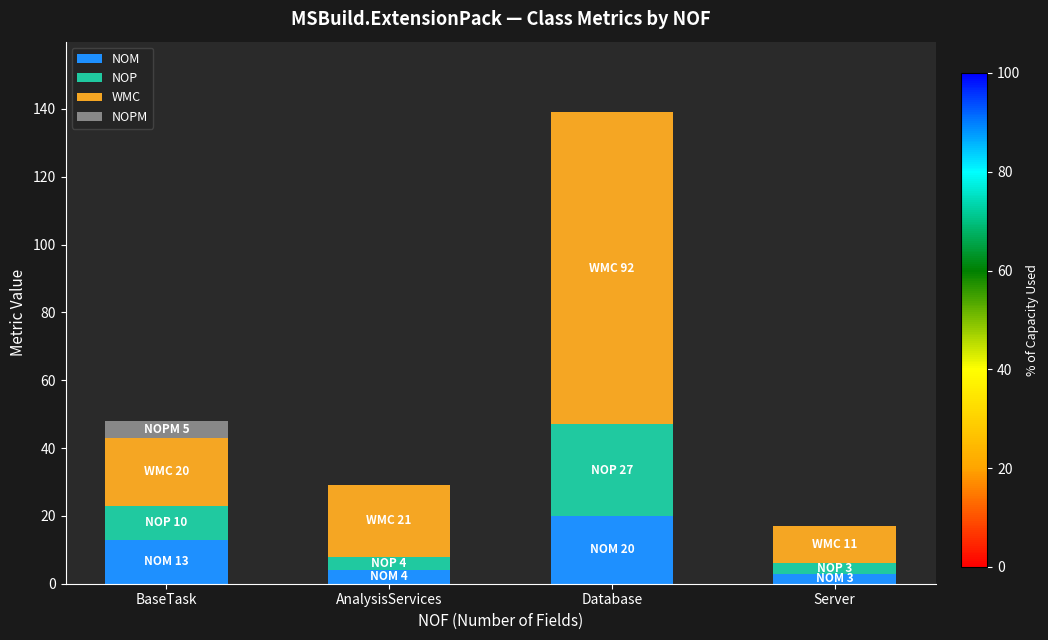

Is it true that NOM equals 12 at Database?

False